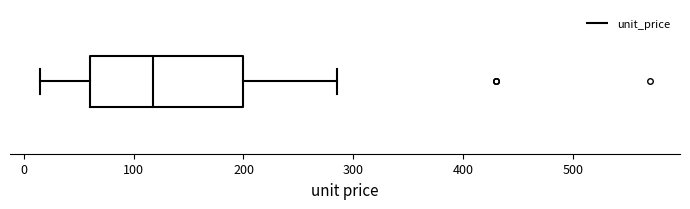

Where does the left whisker of the box end on the x-axis? The values are not printed on the chart, so give them approximately, as read against the axis.

20